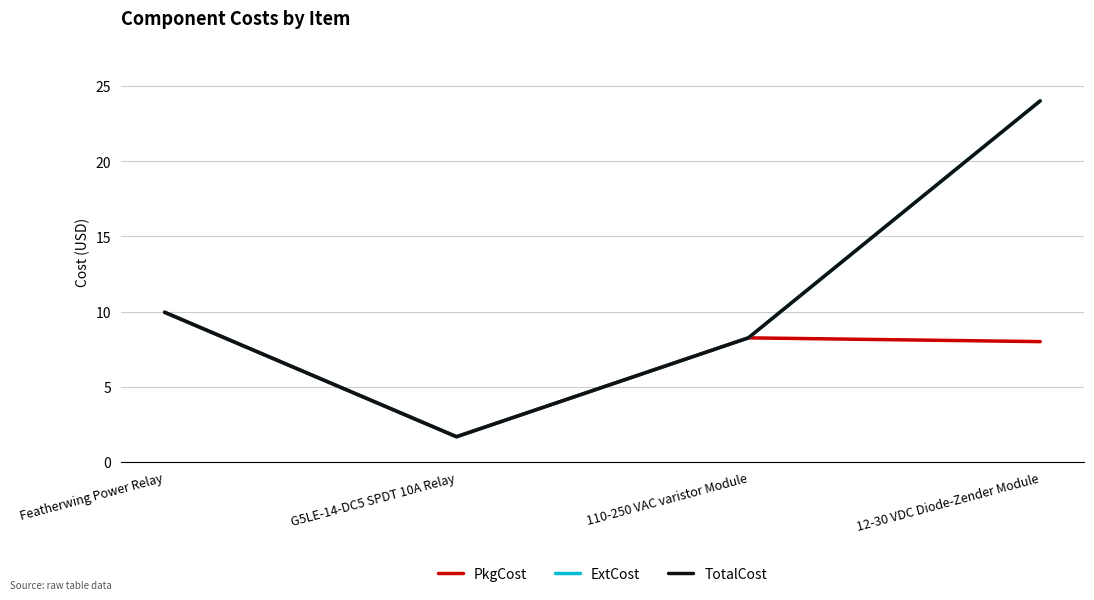

Is this an area chart (filled region under the line)?

No